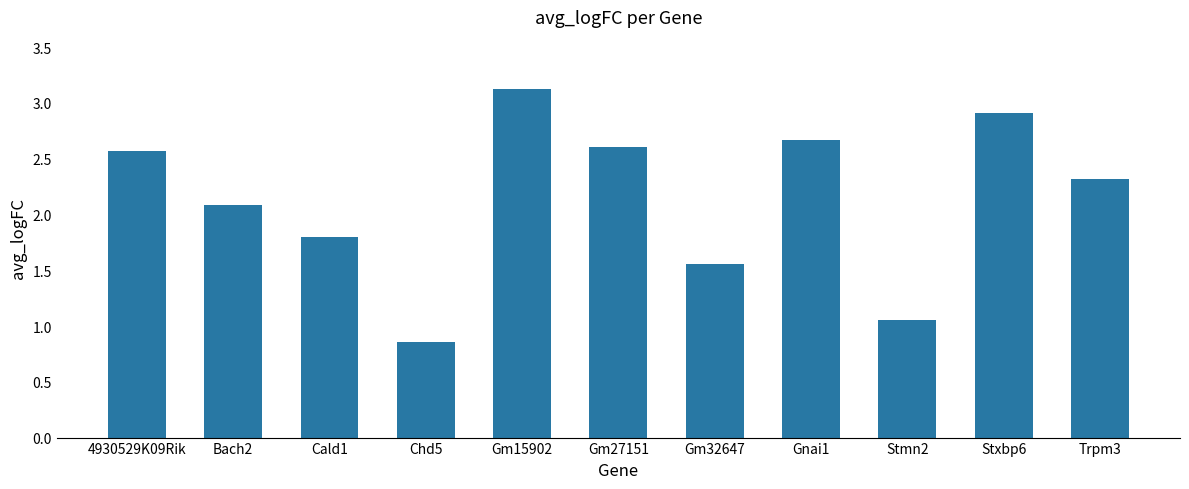

Rank the categories by value from highest to lowest.

Gm15902, Stxbp6, Gnai1, Gm27151, 4930529K09Rik, Trpm3, Bach2, Cald1, Gm32647, Stmn2, Chd5